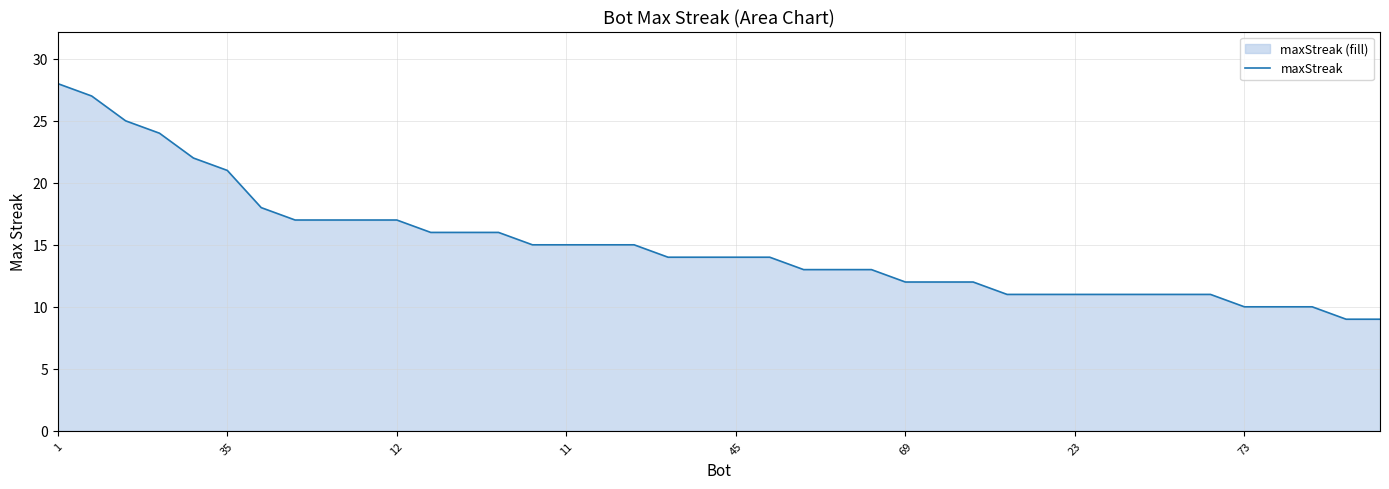

At which label does the data first exceed 14?

1